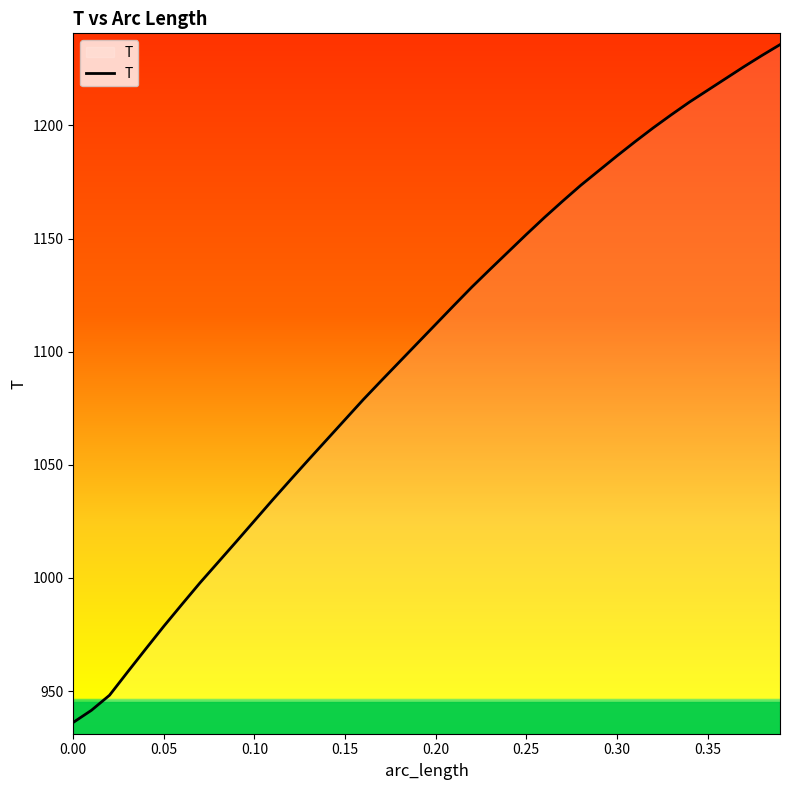

What is the smallest value displayed?

936.2